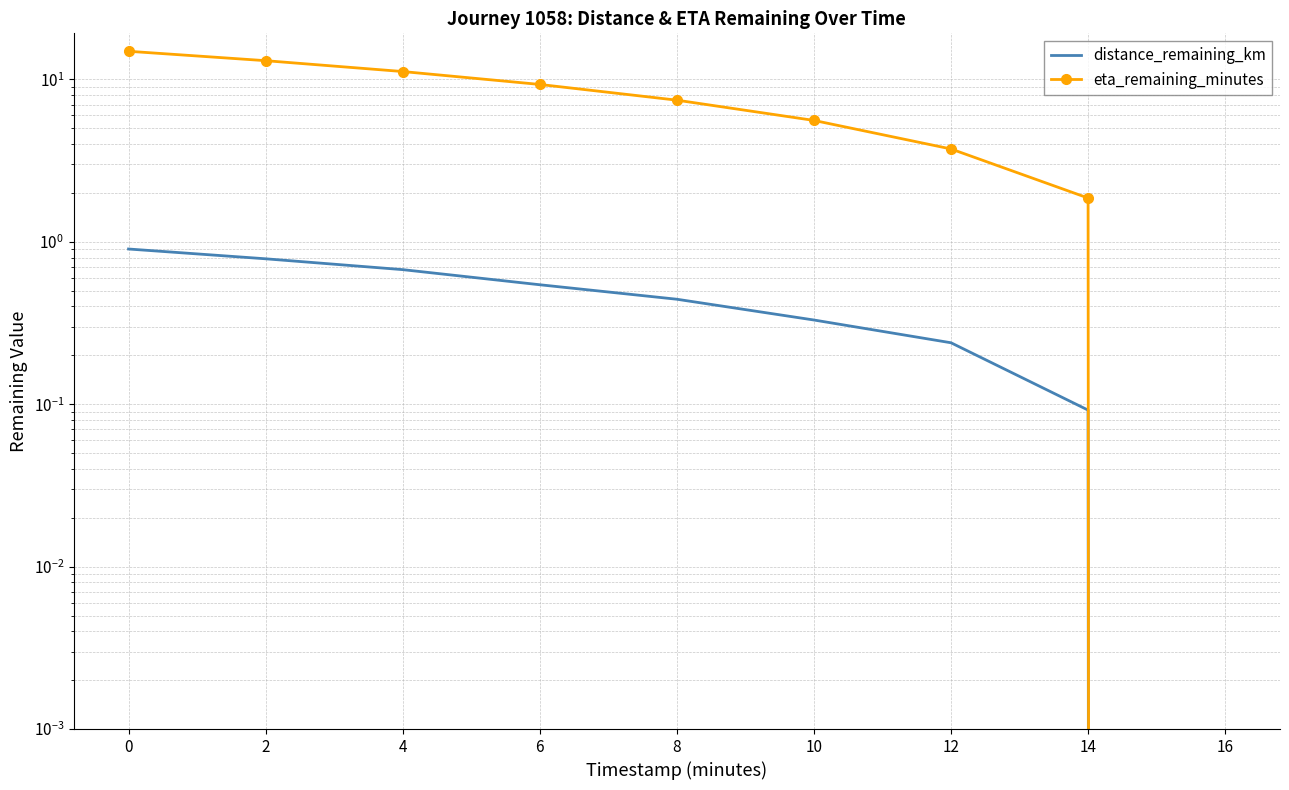

Is the value of eta_remaining_minutes at 12 greater than the value of distance_remaining_km at 6?

Yes